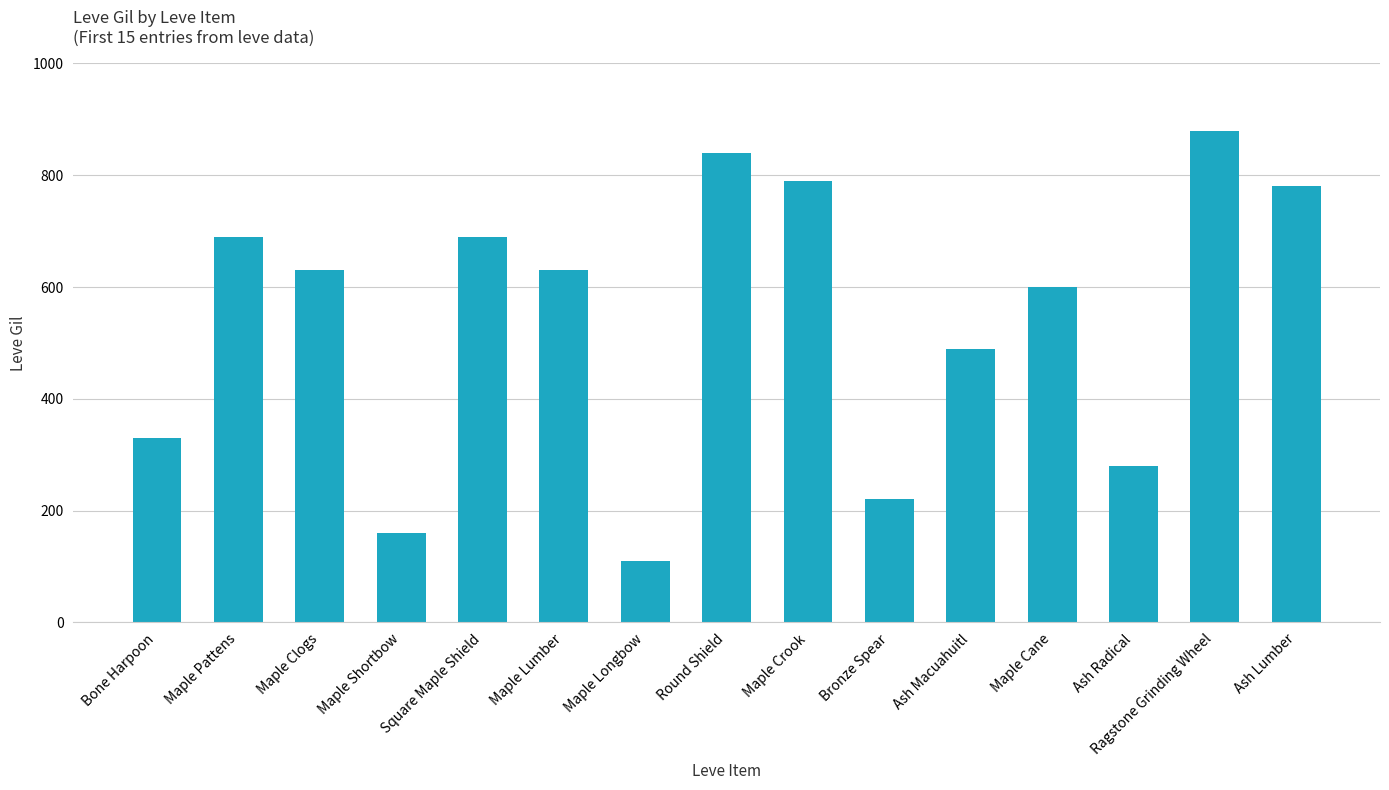

What is the change in value from Maple Shortbow to Bronze Spear?

+60